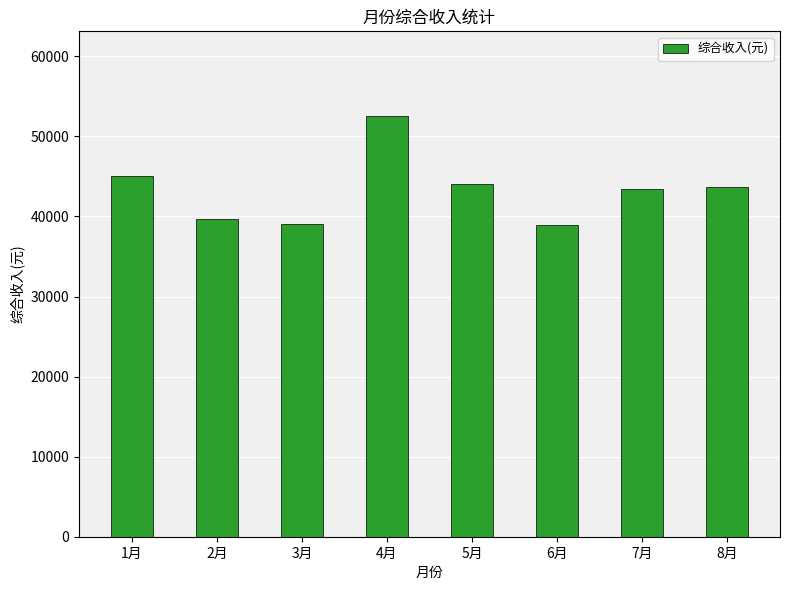

Where is the data nearest to the value 45767?

1月